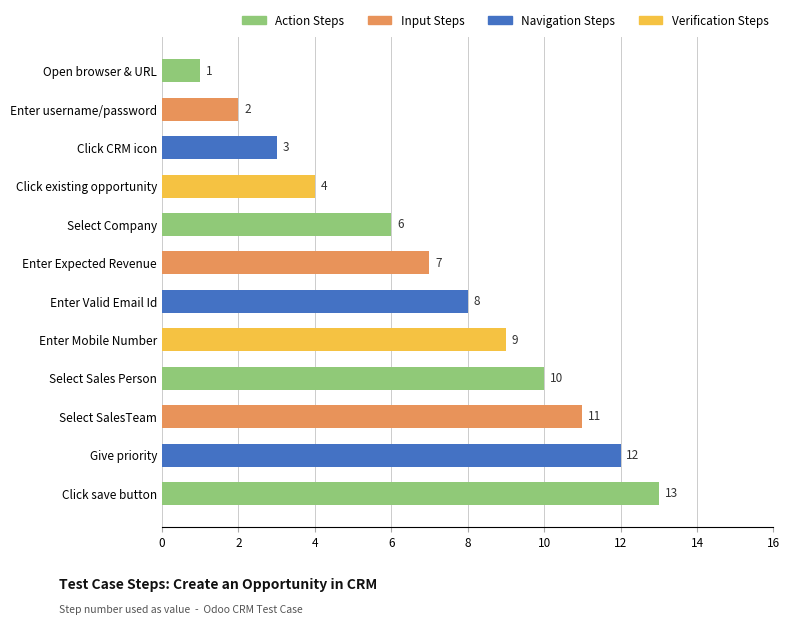

Reading bottom to top, extract all data points from this chart.

Click save button=13	Give priority=12	Select SalesTeam=11	Select Sales Person=10	Enter Mobile Number=9	Enter Valid Email Id=8	Enter Expected Revenue=7	Select Company=6	Click existing opportunity=4	Click CRM icon=3	Enter username/password=2	Open browser & URL=1